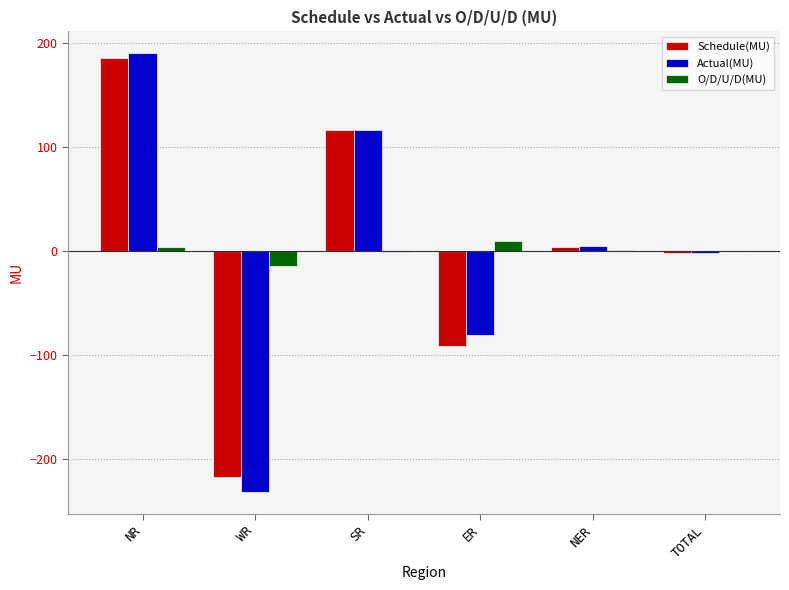

The value of Actual(MU) at NR is 190.1. True or false?

True